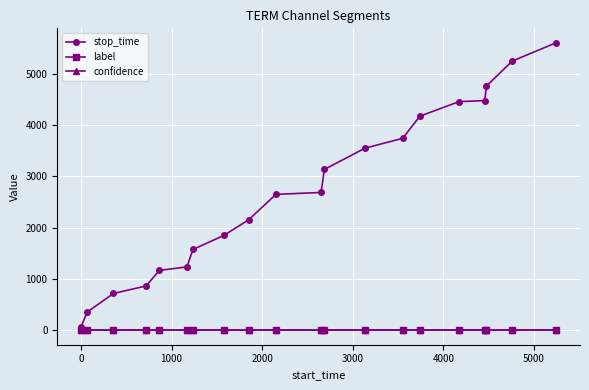

What are all the series names shown in the legend?

stop_time, label, confidence